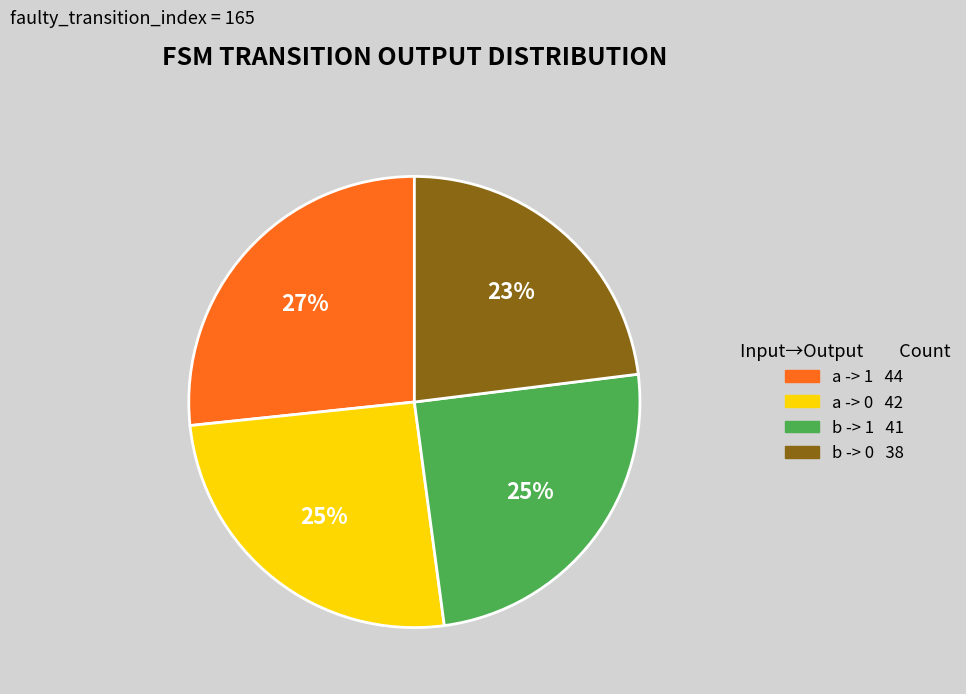

To the nearest percent, what is the average slice percentage?

25%